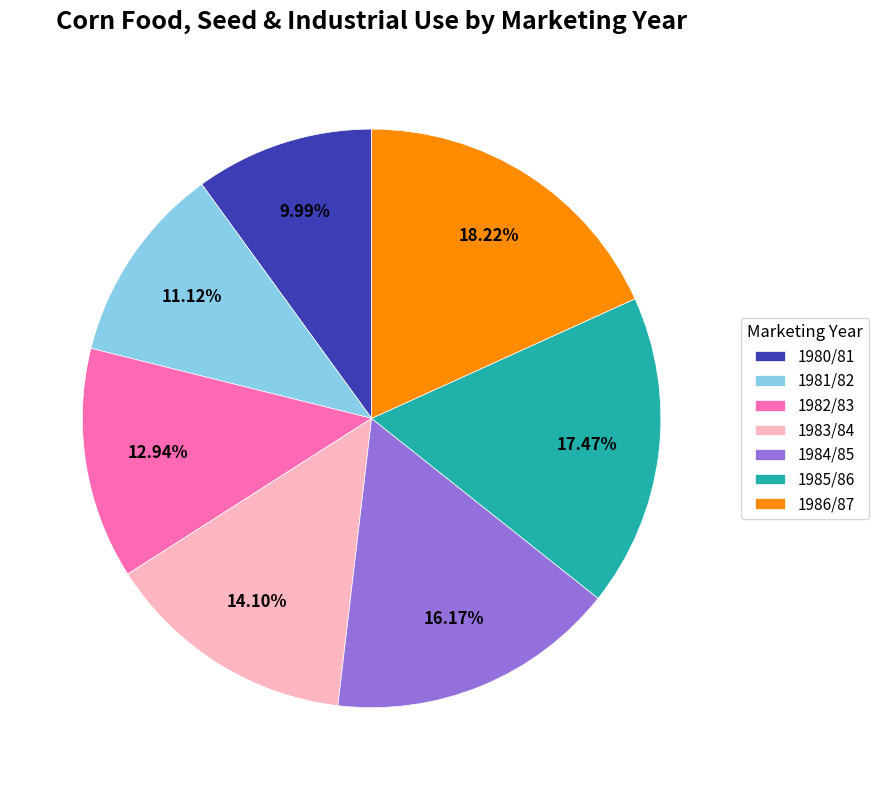

Which has a higher value, 1982/83 or 1981/82?

1982/83